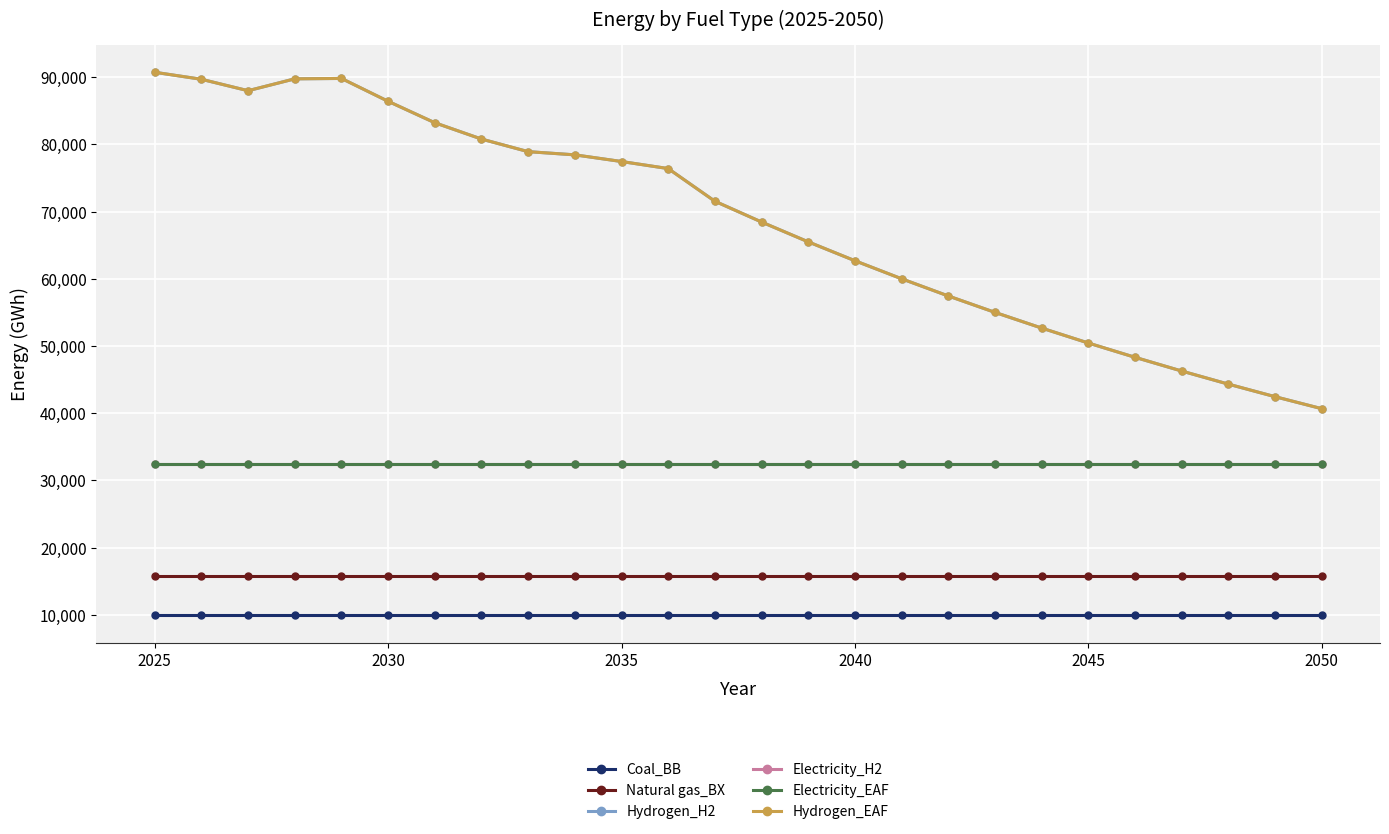

True or false: Natural gas_BX and Electricity_H2 intersect in this chart.

False